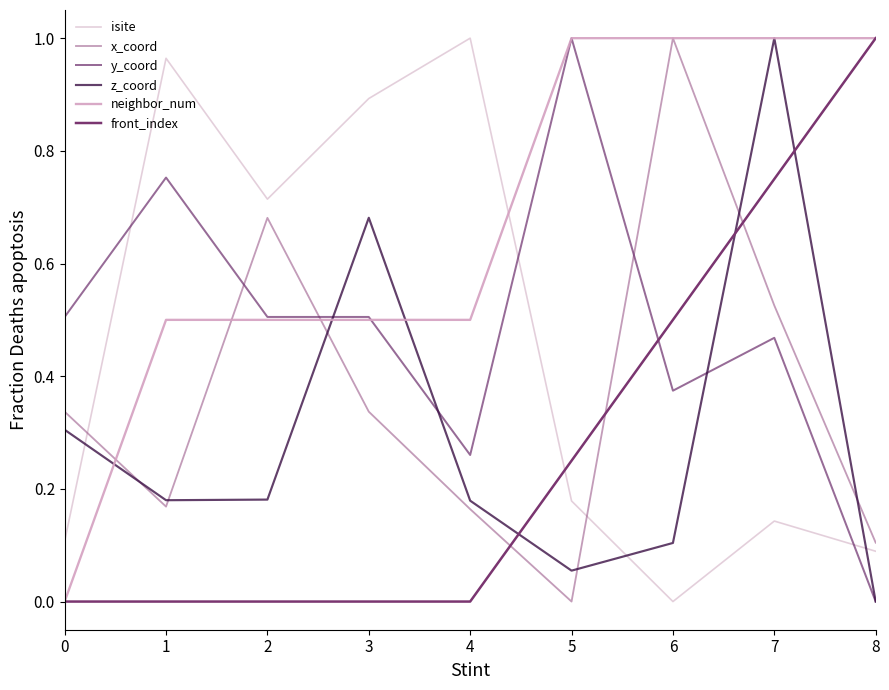

What is the difference between the second highest and minimum values in the y_coord series?

0.8